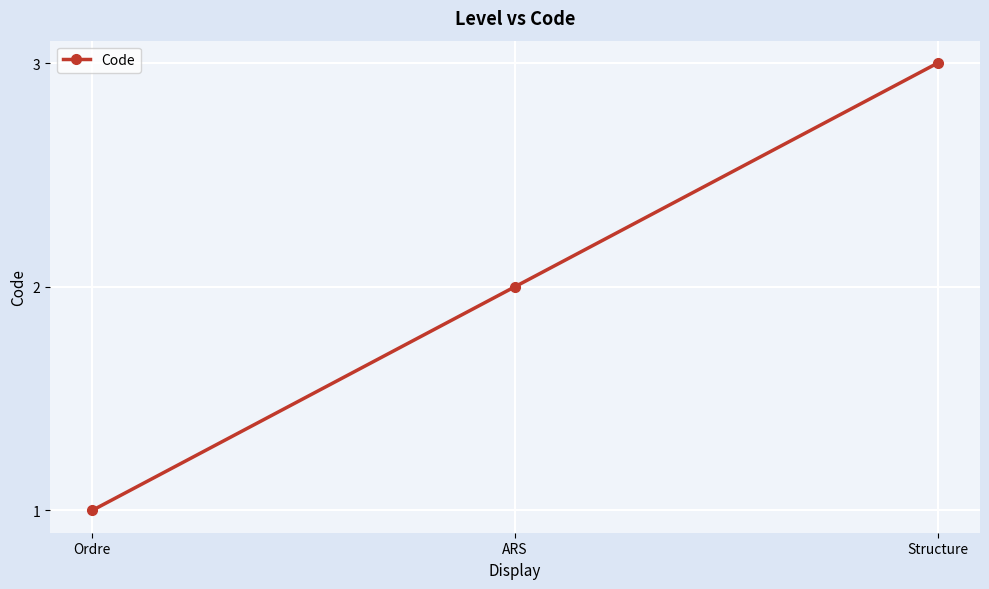

What is the difference between the values at Ordre and Structure?

2